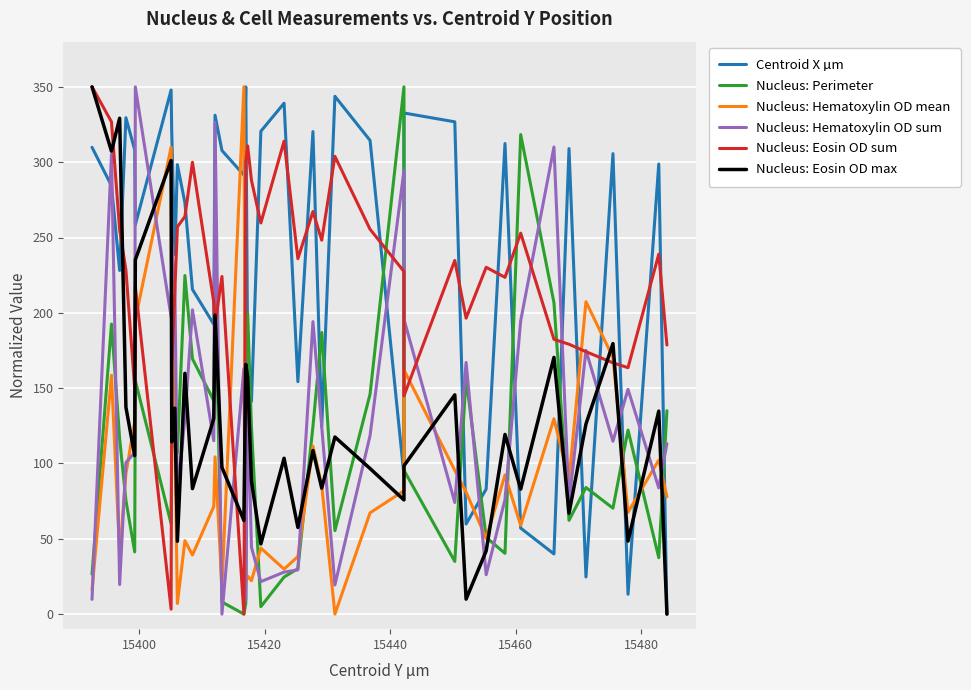

What are all the series names shown in the legend?

Centroid X µm, Nucleus: Perimeter, Nucleus: Hematoxylin OD mean, Nucleus: Hematoxylin OD sum, Nucleus: Eosin OD sum, Nucleus: Eosin OD max